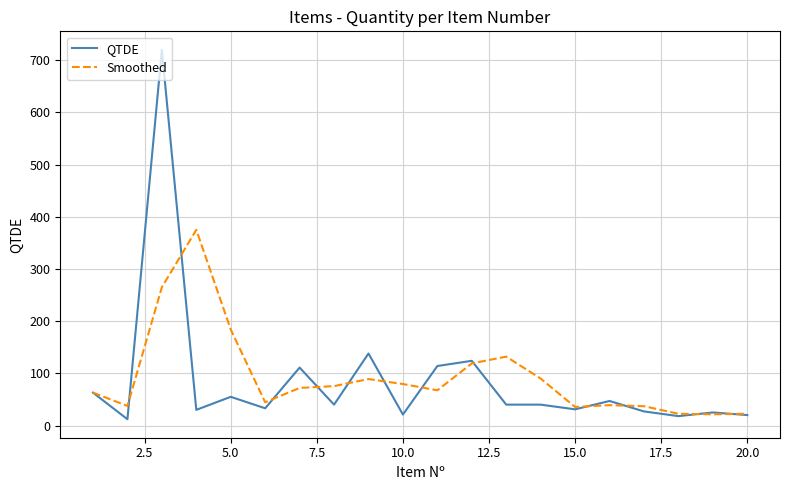

Which series has the largest range (max minus min)?

QTDE